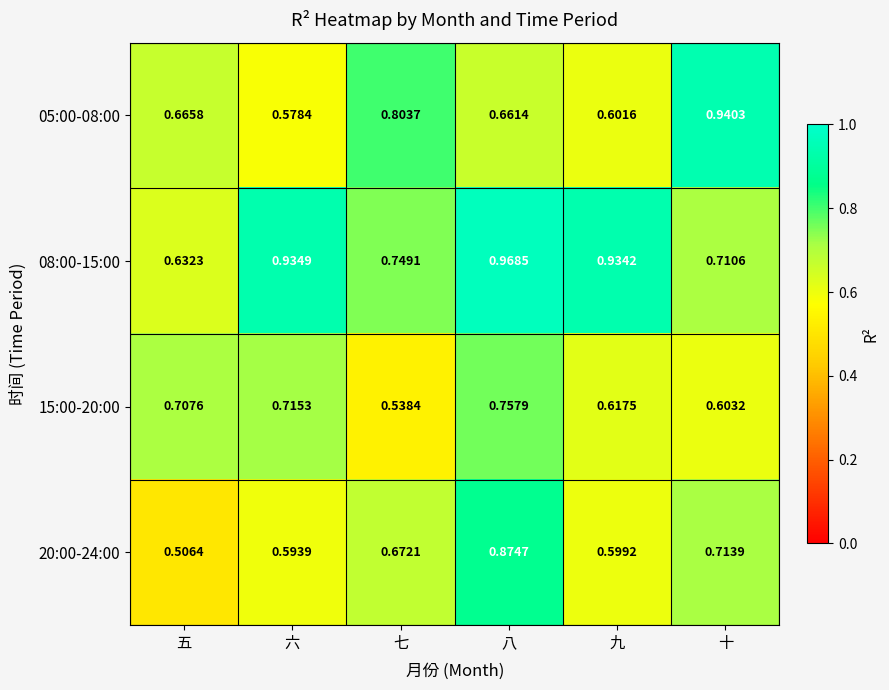

List the labels in order of 08:00-15:00 value, largest first.

八, 六, 九, 七, 十, 五